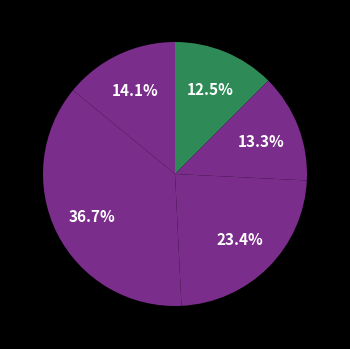

How many segments does this pie chart have?

5